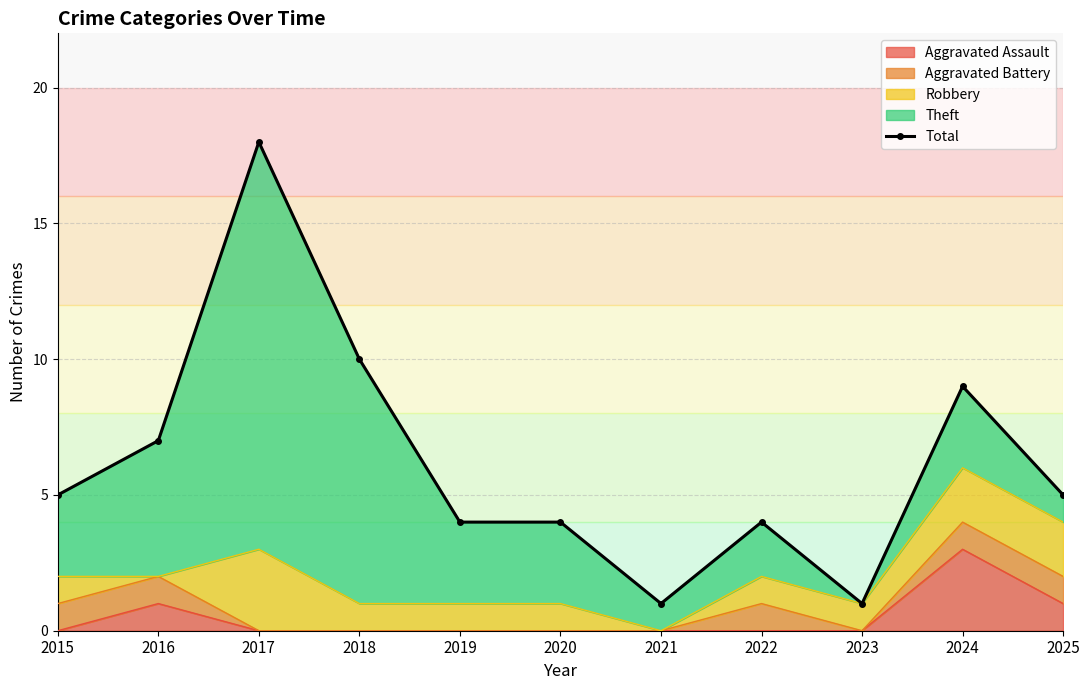

What is the value of the 8th point from the left?

4